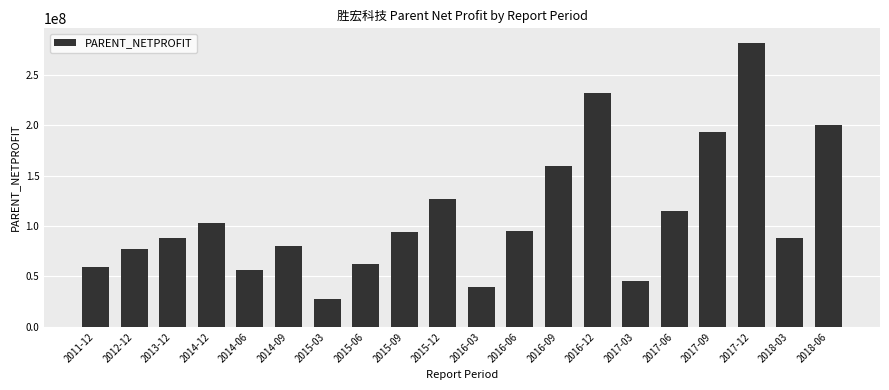

What is the maximum value shown in the chart?

281818592.1